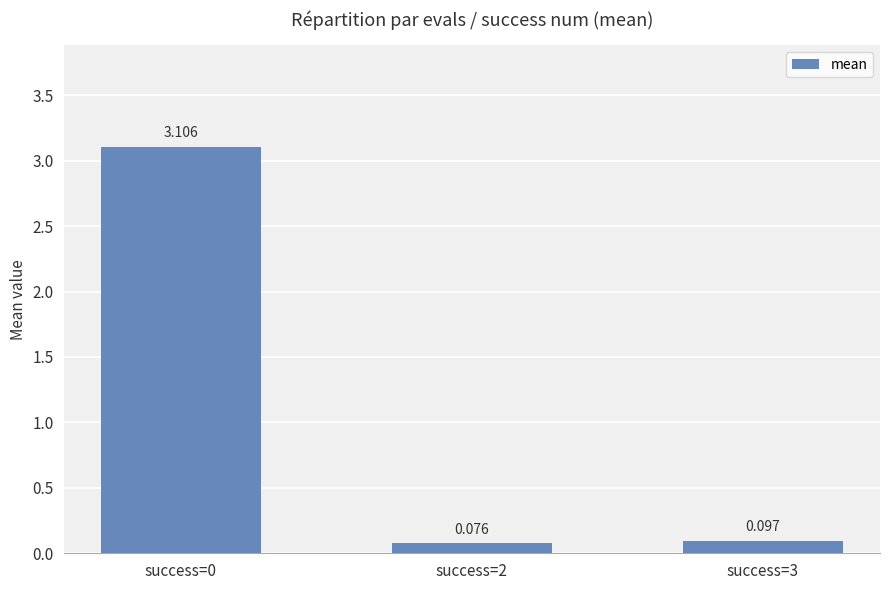

What is the minimum value shown in the chart?

0.1